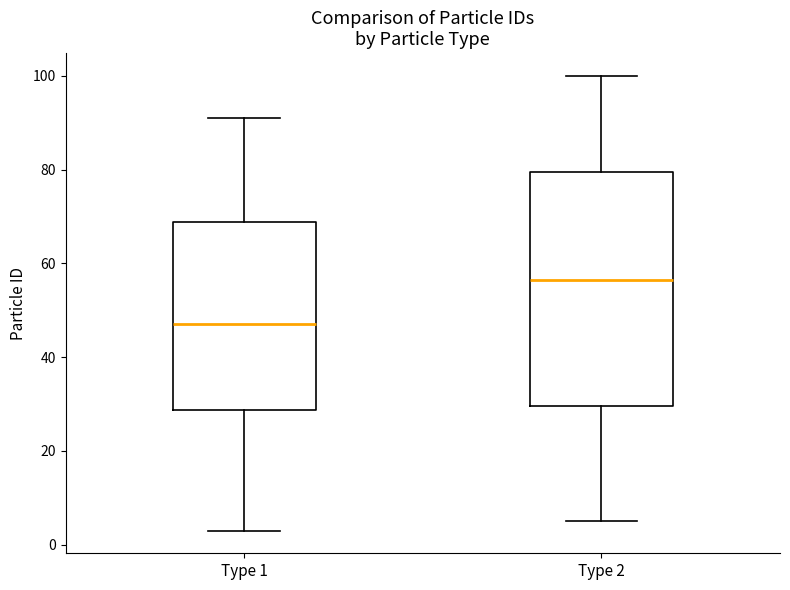

Which box is the tallest, from its lower edge to its upper edge?

Type 2